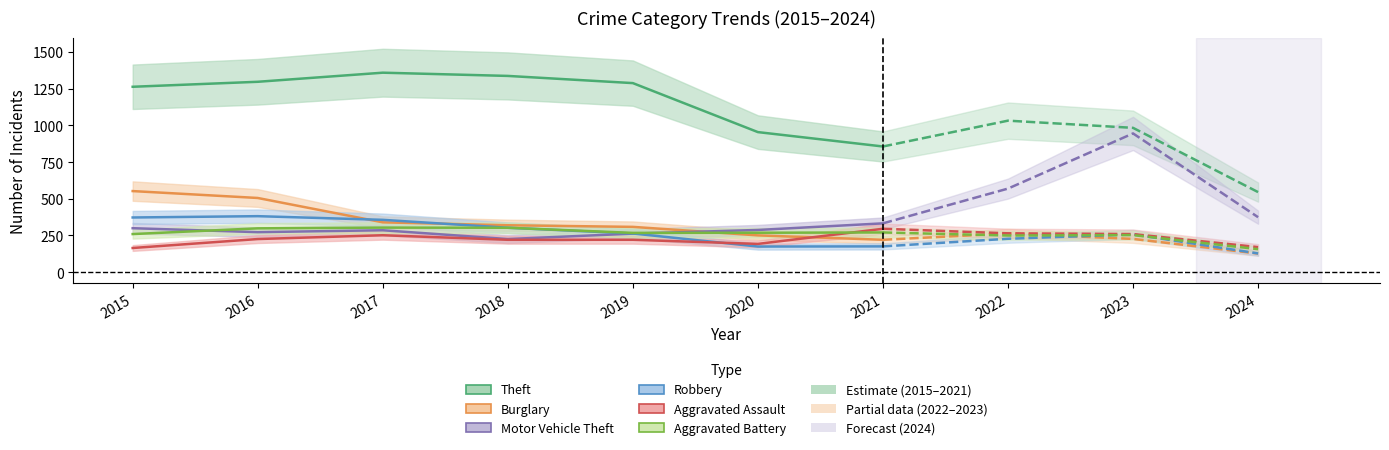

Reading left to right, transcribe all the data shown in this chart.

Theft: 2015=1263	2016=1297	2017=1359	2018=1337	2019=1288	2020=954	2021=856	2022=1032	2023=983	2024=545
Burglary: 2015=552	2016=505	2017=339	2018=319	2019=308	2020=250	2021=220	2022=263	2023=226	2024=126
Motor Vehicle Theft: 2015=299	2016=272	2017=285	2018=225	2019=262	2020=287	2021=332	2022=569	2023=945	2024=374
Robbery: 2015=372	2016=381	2017=356	2018=302	2019=263	2020=174	2021=175	2022=227	2023=257	2024=127
Aggravated Assault: 2015=164	2016=225	2017=251	2018=220	2019=220	2020=192	2021=295	2022=264	2023=259	2024=170
Aggravated Battery: 2015=259	2016=298	2017=303	2018=302	2019=267	2020=268	2021=270	2022=249	2023=252	2024=156